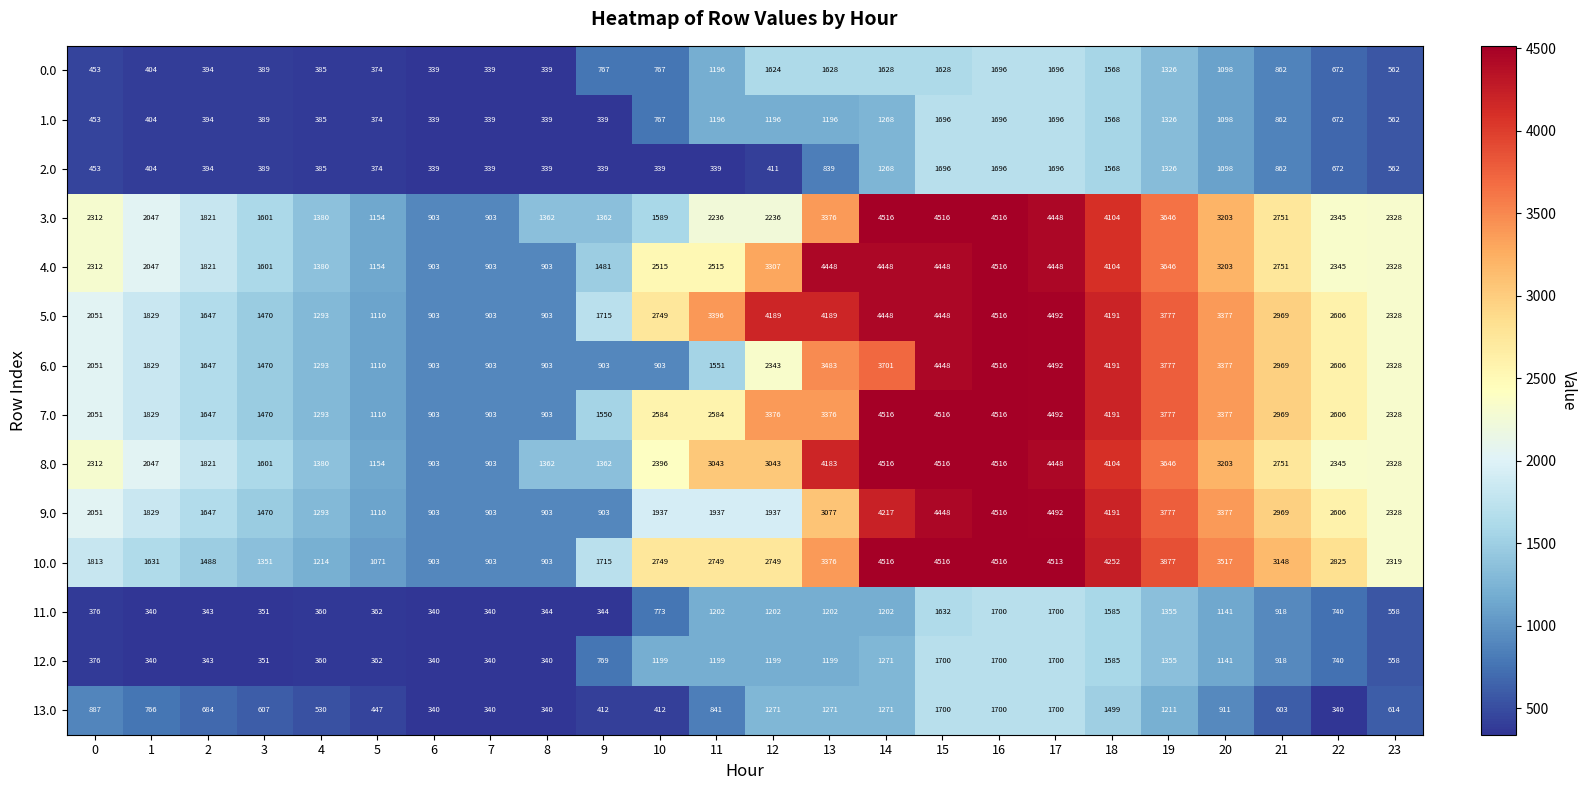

At which category is the sum across all series the highest?

16